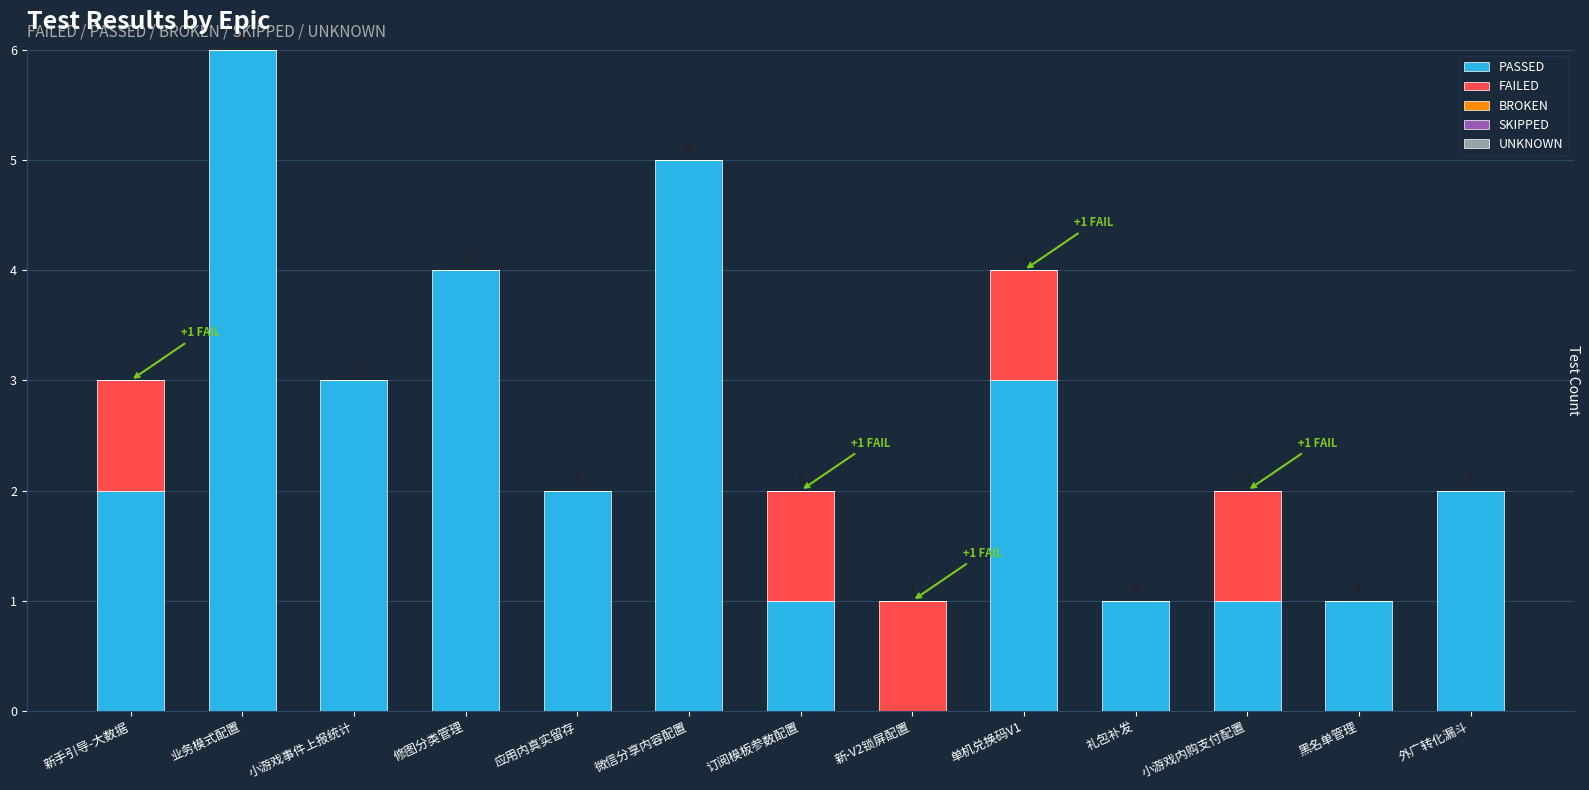

What is the sum of the PASSED values at 单机兑换码V1 and 礼包补发?

4